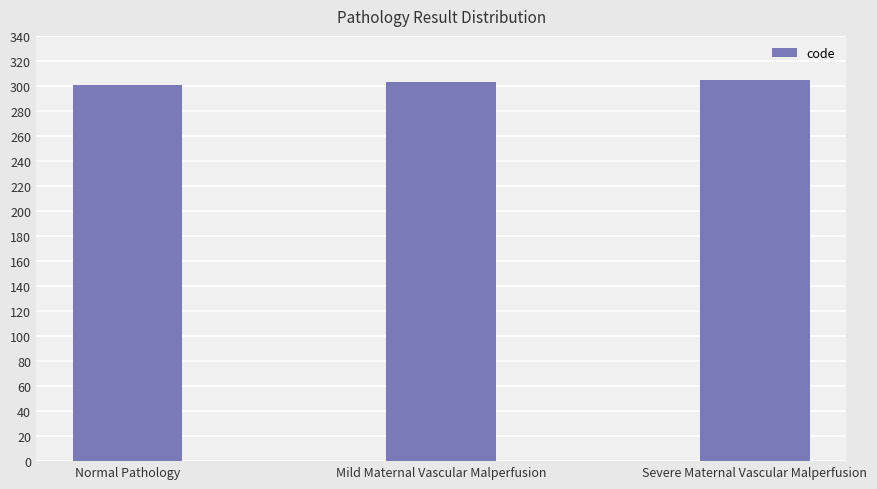

Reading left to right, extract all data points from this chart.

Normal Pathology=301	Mild Maternal Vascular Malperfusion=303	Severe Maternal Vascular Malperfusion=305